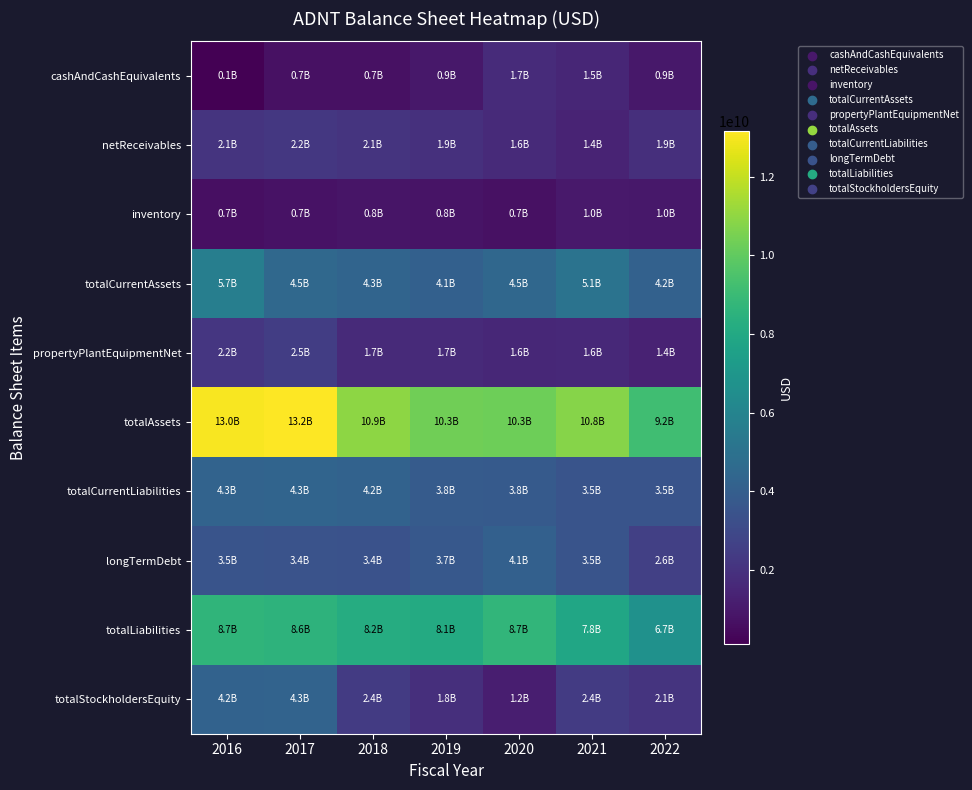

Which series has the widest spread of values?

totalAssets